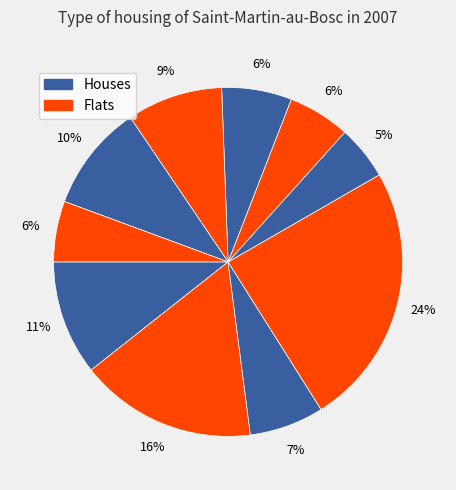

How many segments does this pie chart have?

10